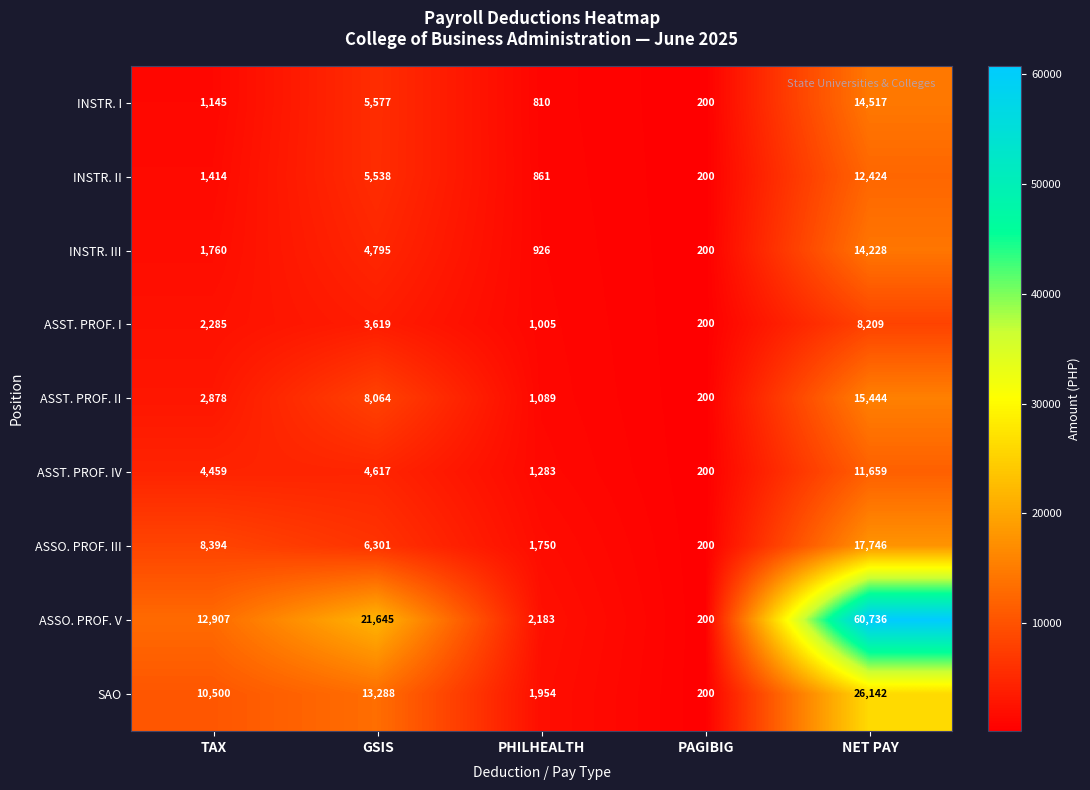

How many distinct data groups are displayed?

9